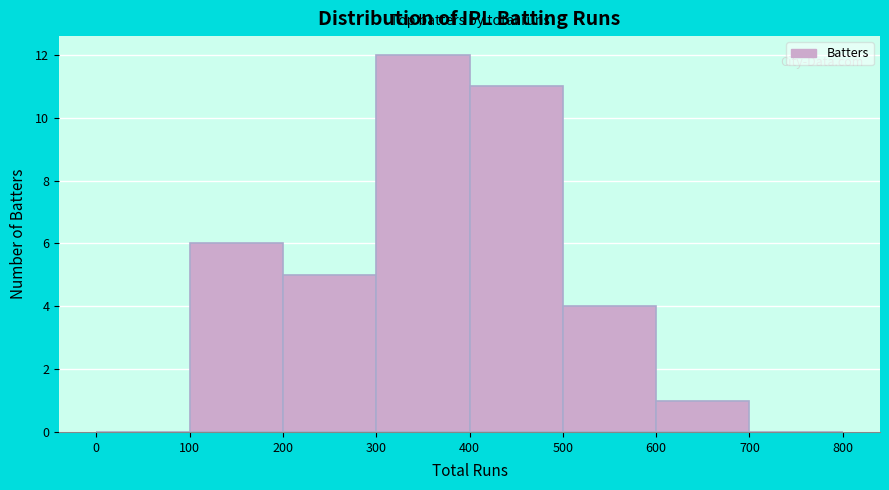

Which range on the x-axis has the tallest bar?

300 to 400